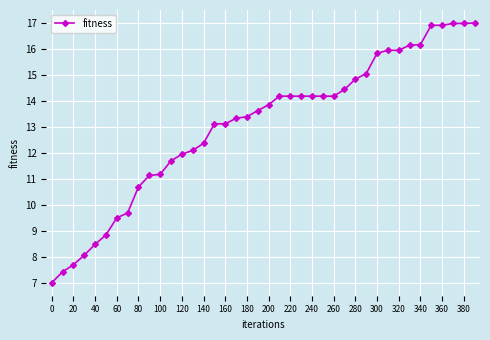

What is the difference between the second highest and second lowest values?

9.6